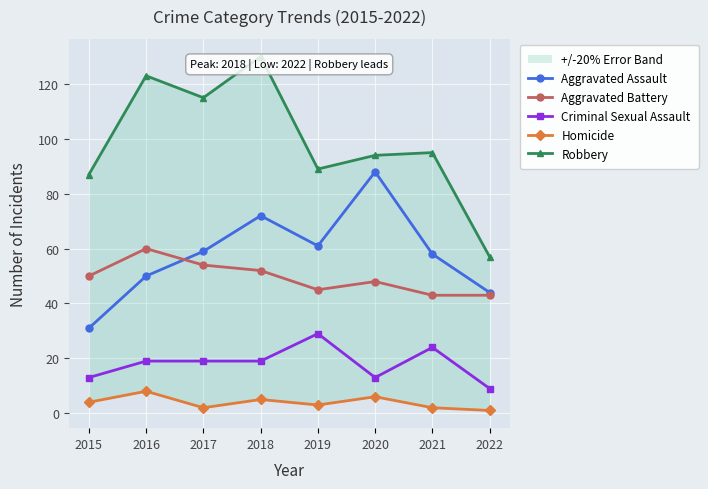

True or false: Aggravated Assault has more than 0 points higher than both neighbors.

True